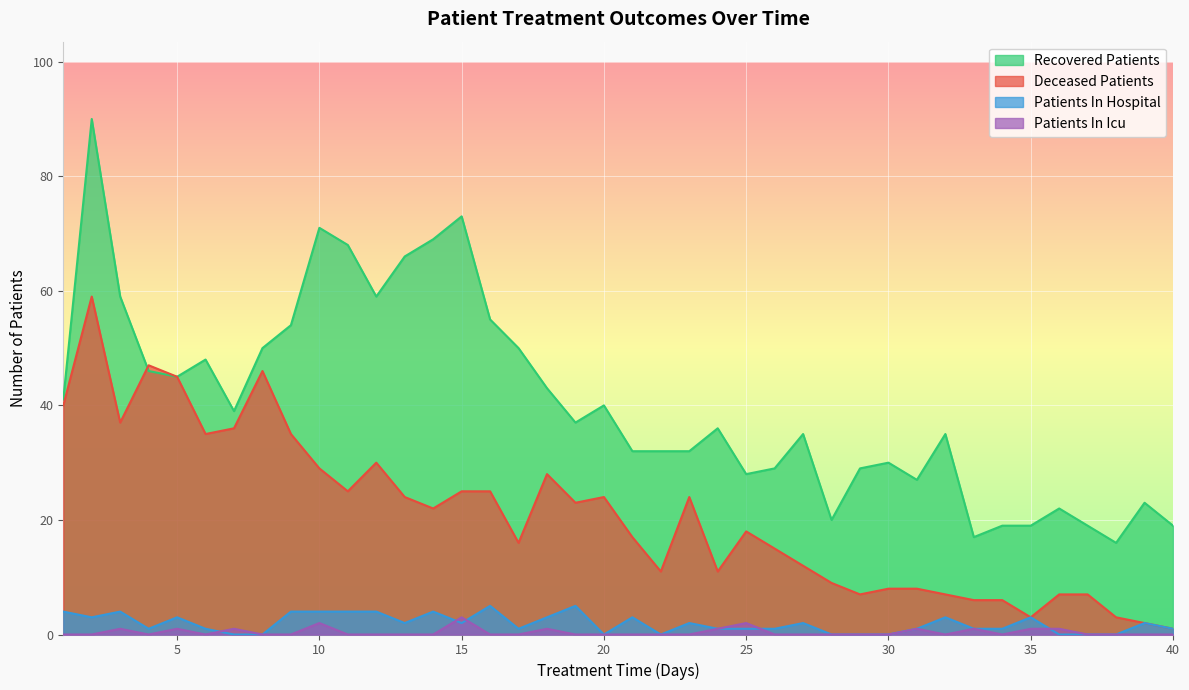

True or false: patients_in_icu and recovered_patients cross at least once.

False